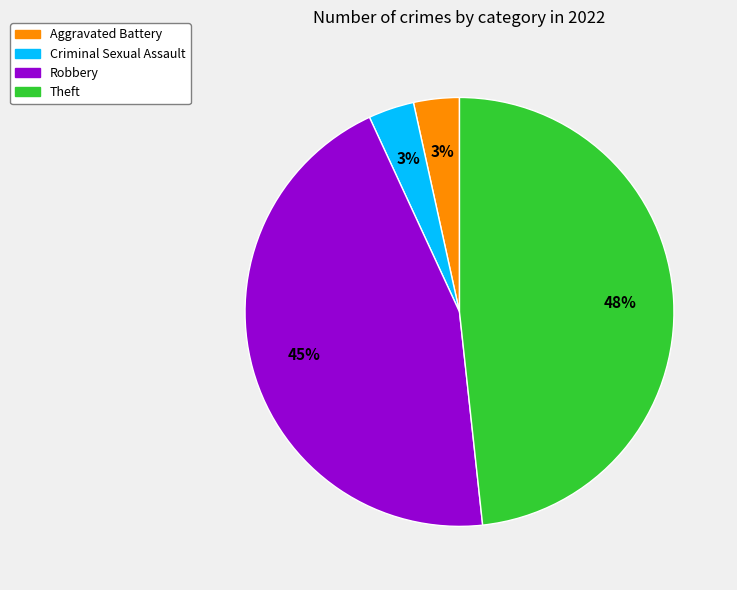

Is there any slice that represents more than half of the pie?

No